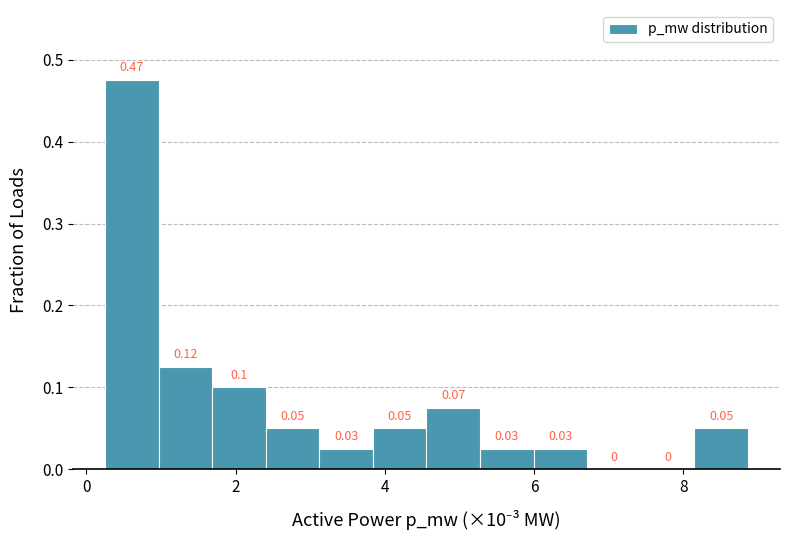

Around what value on the x-axis is the tallest bar? Give the approximate position of its centre, as read against the axis.

0.6